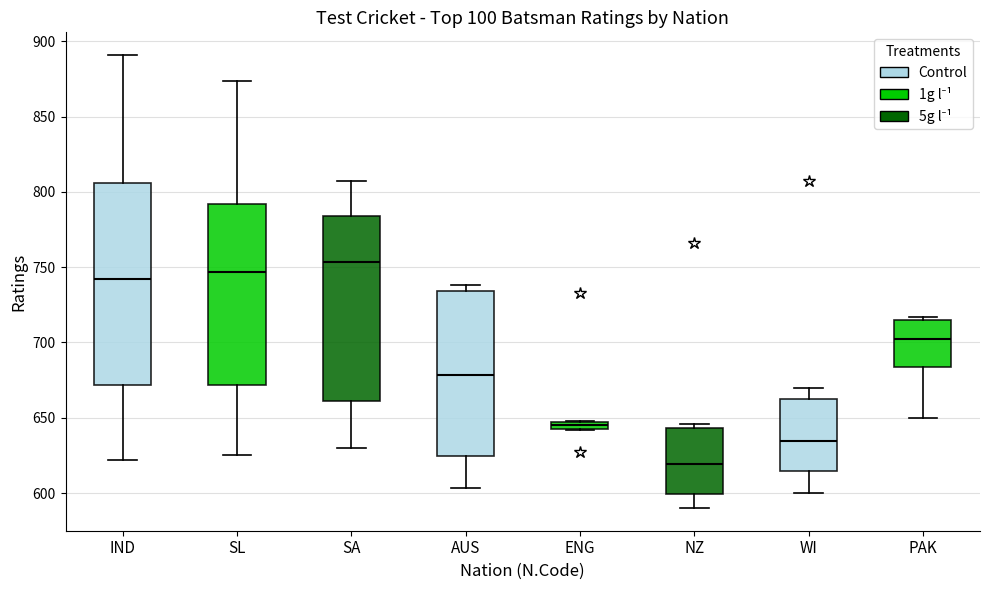

Which box's median line is the highest?

SA